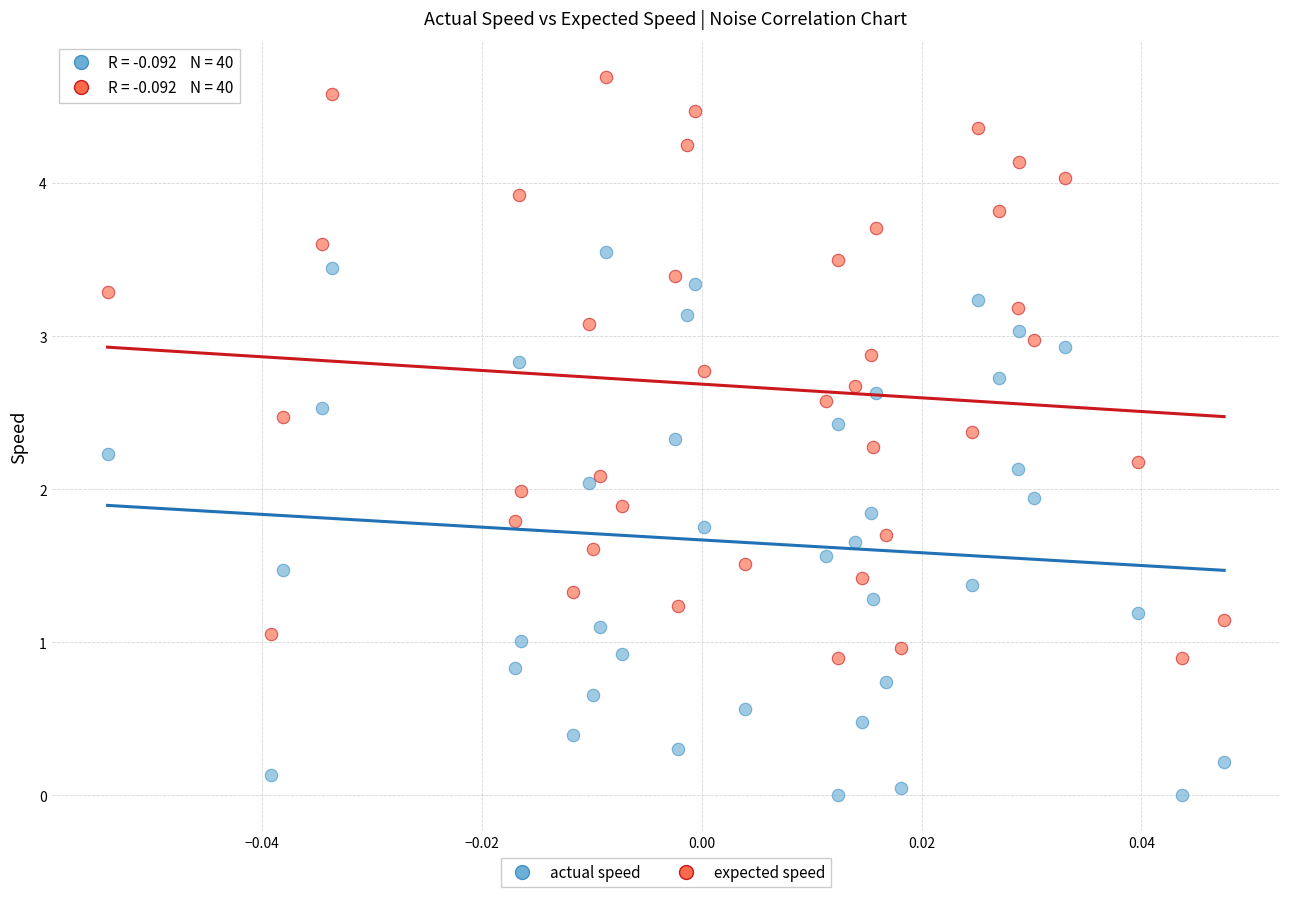

Which series contains the highest Y value?

expected speed